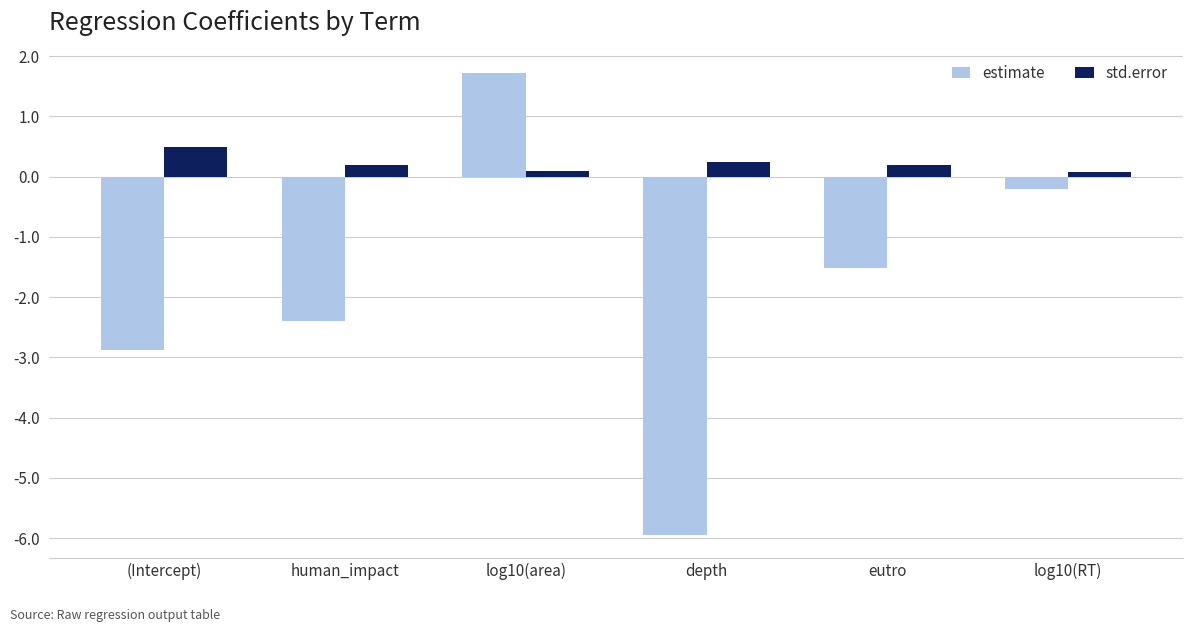

At which category does the chart reach its peak across all series?

log10(area)